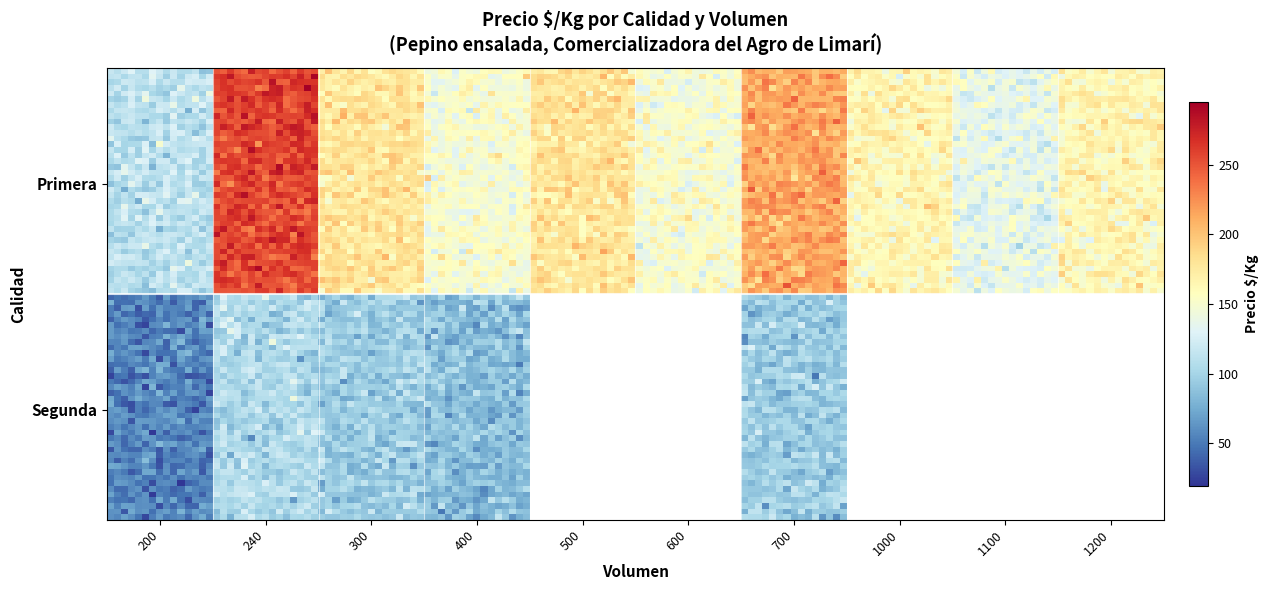

Reading left to right, extract all data points from this chart.

Primera: 111	258	179	150	179	150	214	164	136	164
Segunda: 55	105	95	85	0	0	95	0	0	0